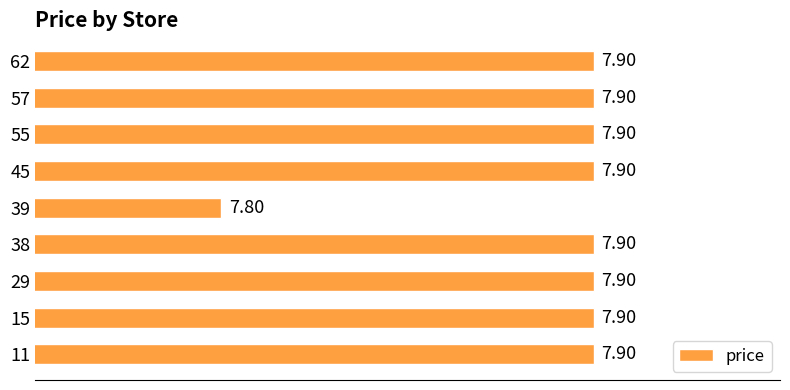

What is the ratio of the value at 15 to the value at 38?

1.0